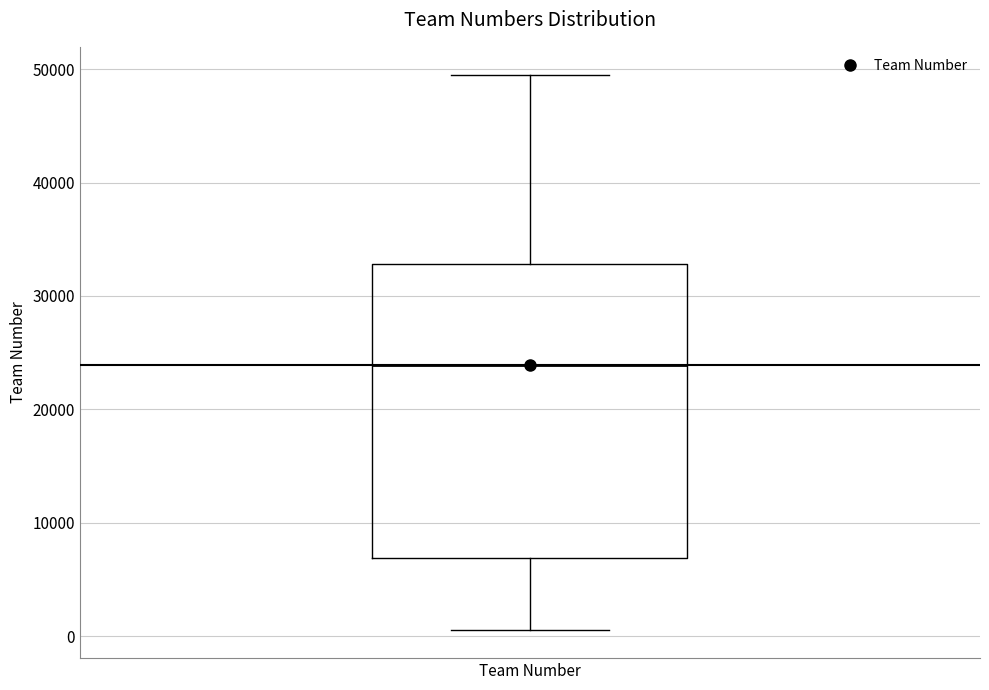

Read this box plot against the y-axis: the position of the median line, the range covered by the box, and the ends of both whiskers. The values are not printed on the chart, so give them approximately, as read against the axis.

median 24000, box 7000 to 33000, whiskers 1000 to 50000